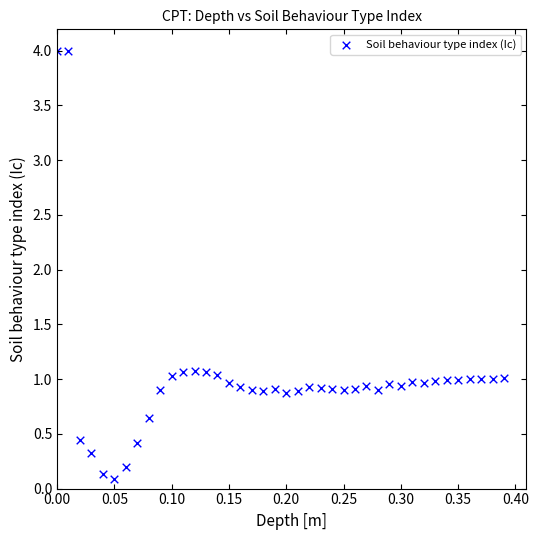

What is the range of X values (max minus min)?

0.4